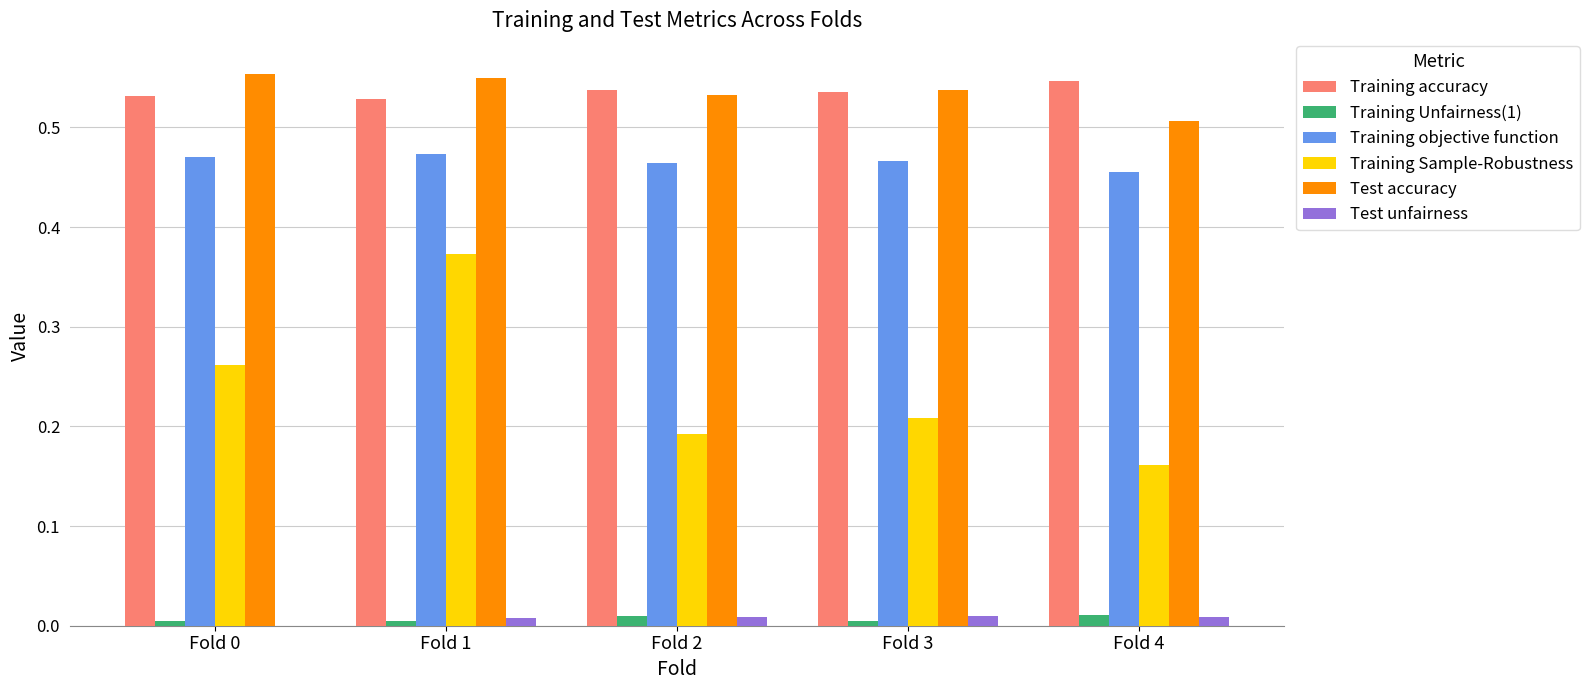

Is it true that Training accuracy equals 0.8 at Fold 1?

False